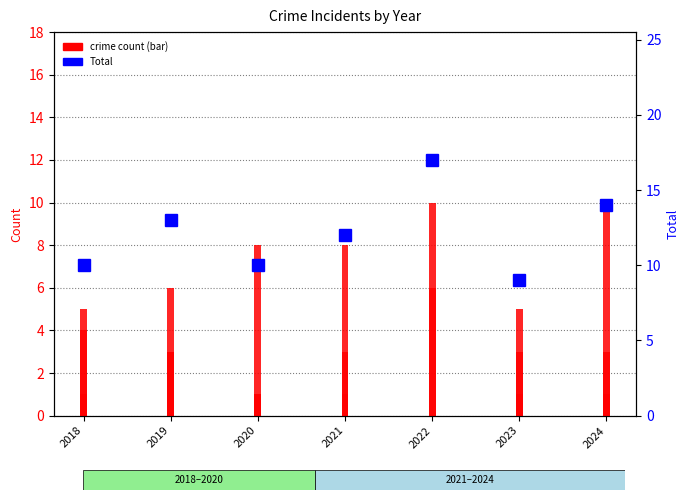

How many categories are shown in the chart?

7